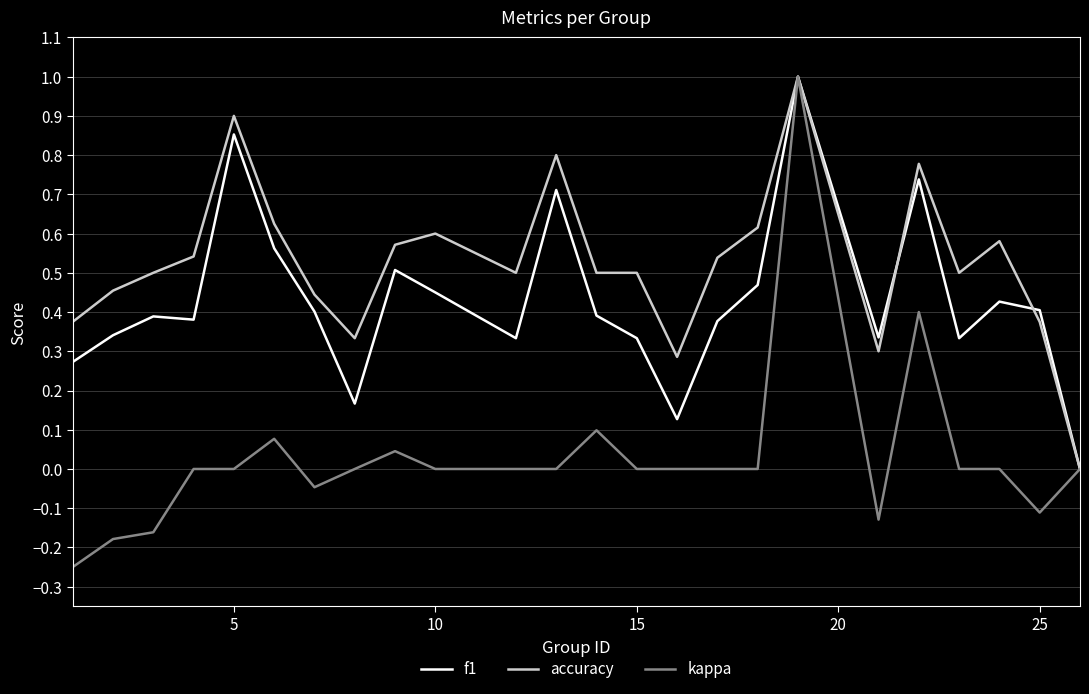

Rank the series by their average value, from highest to lowest.

accuracy, f1, kappa